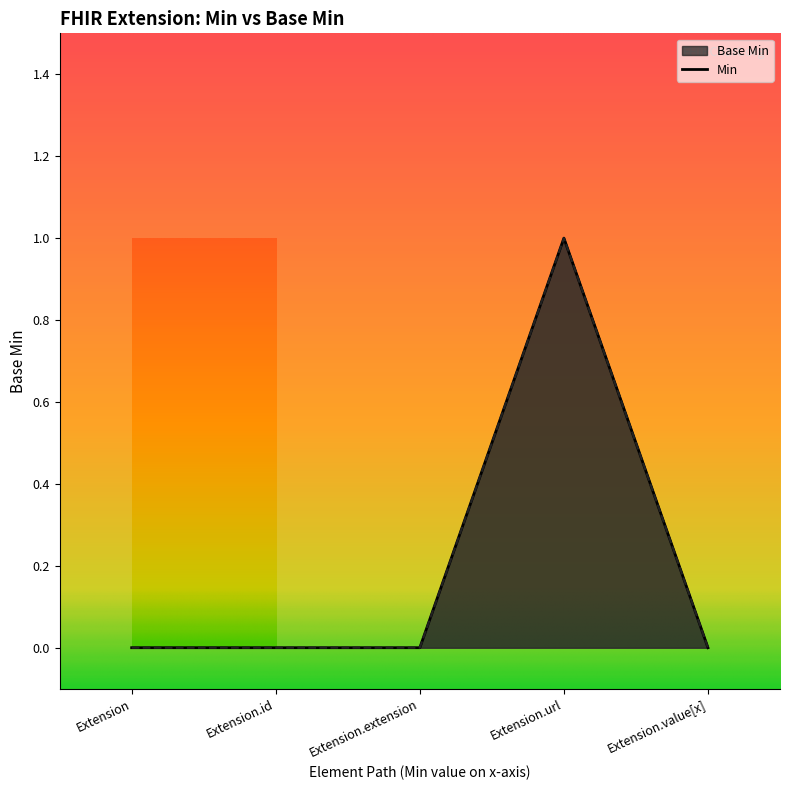

What position from the left is Extension.extension?

3